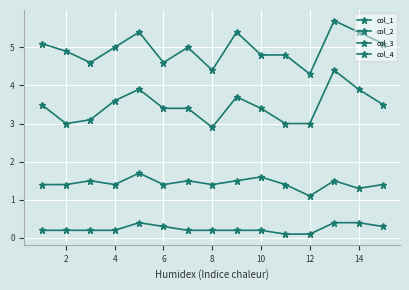

Does the chart have visible grid lines?

Yes